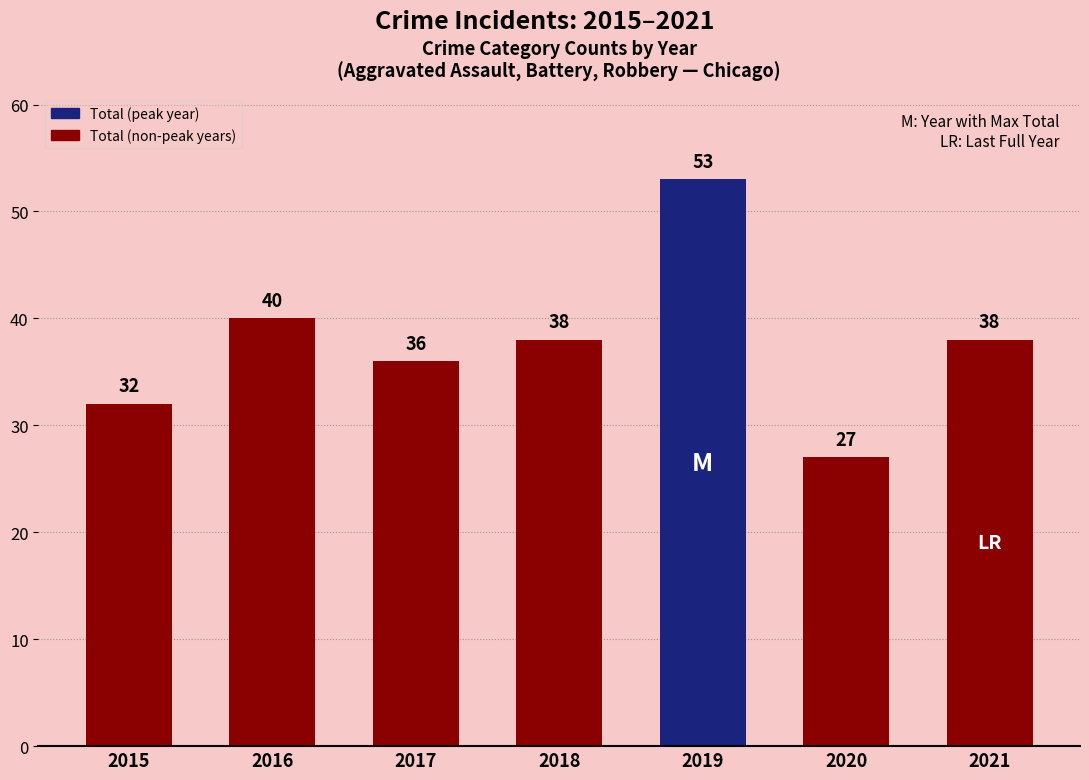

The value at 2018 is 38. True or false?

True